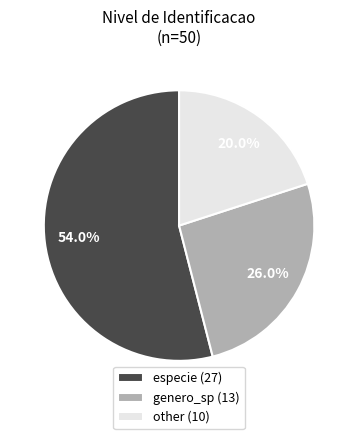

Count the number of slices in the pie.

3